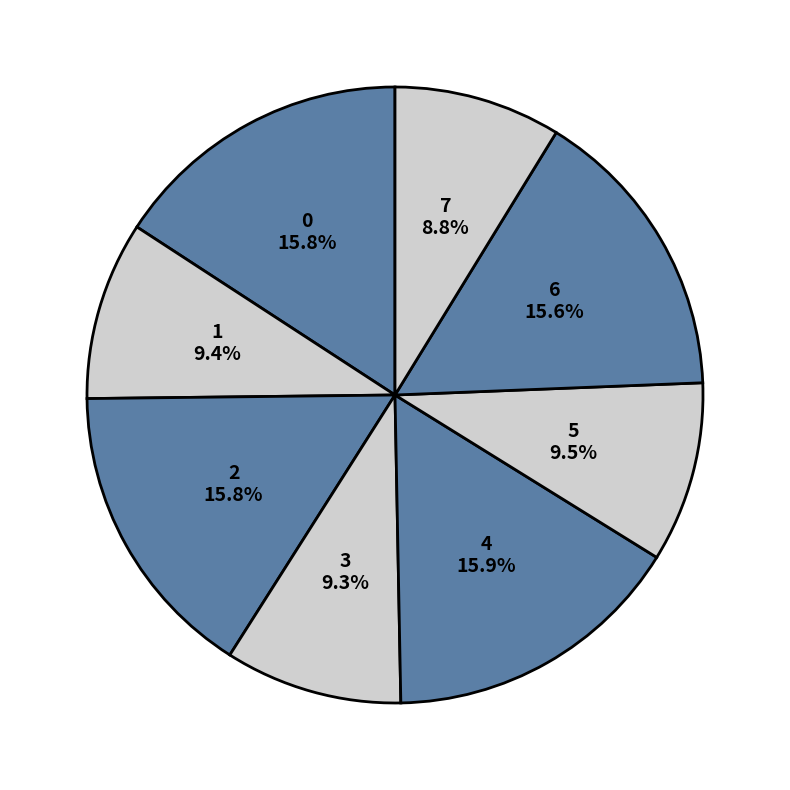

What is the smallest slice in the pie chart?

7